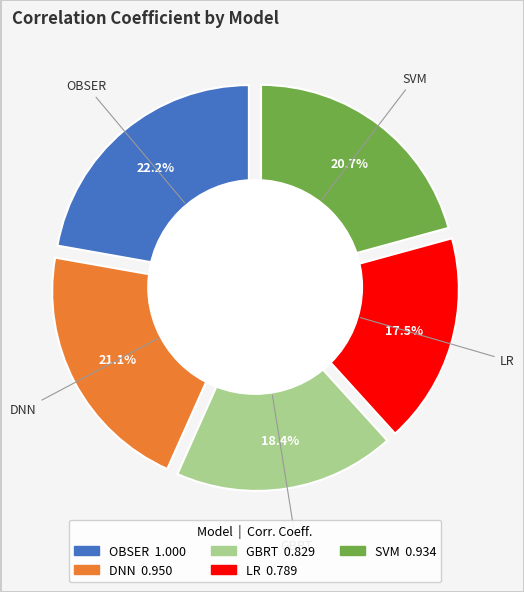

Count the number of slices in the pie.

5